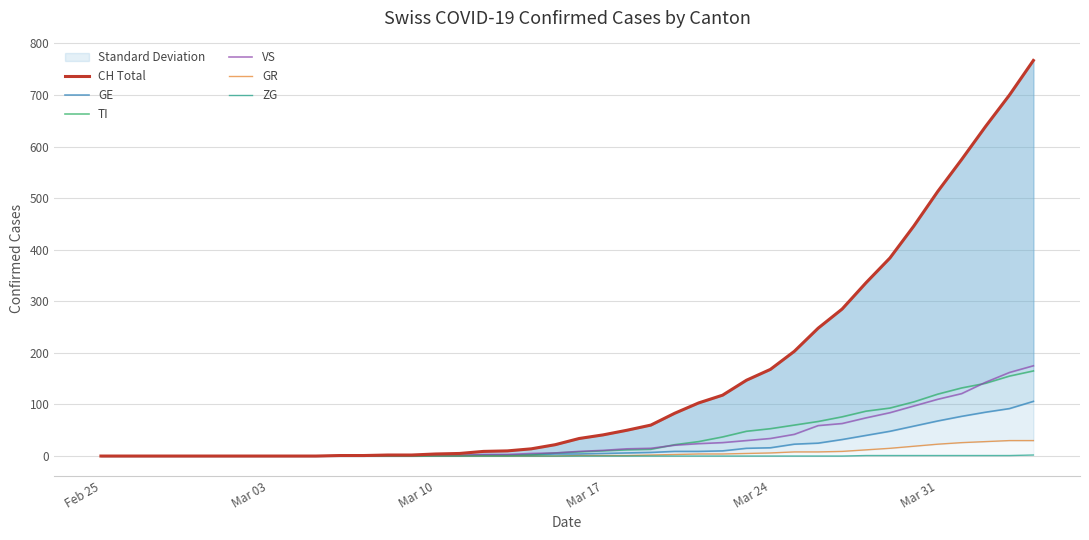

How many lines are shown in the chart?

6